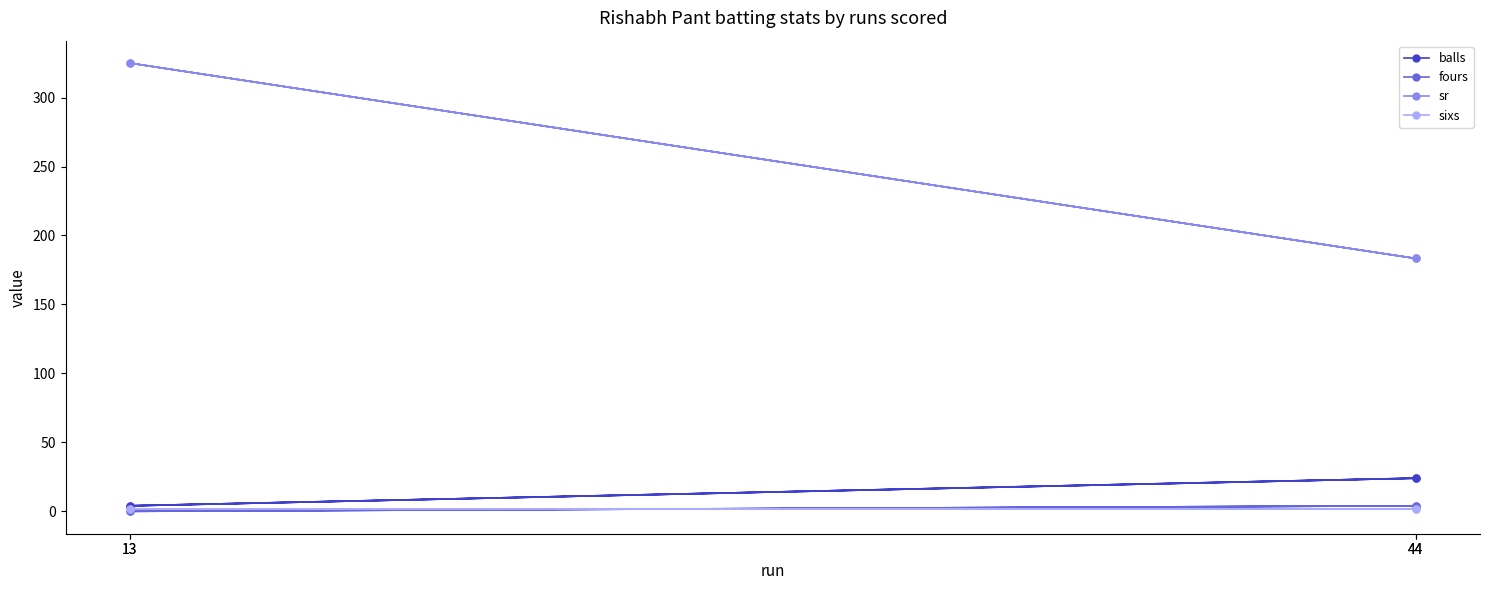

What is the sum of all balls values?

56.0